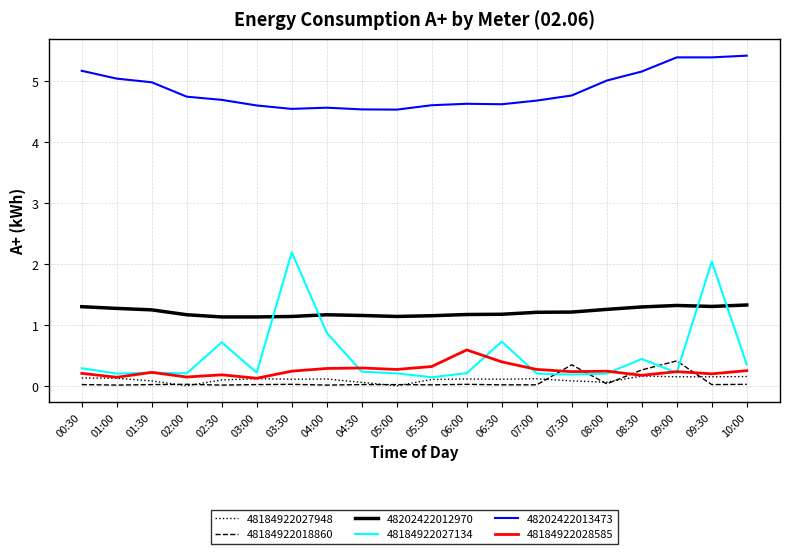

True or false: 48184922018860 has a value of 0.0 at 06:30.

True